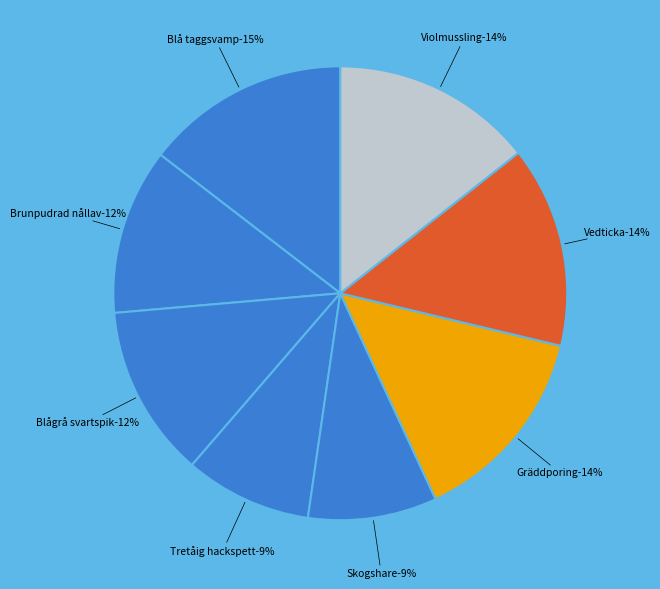

Which has a higher value, Gräddporing or Violmussling?

Violmussling